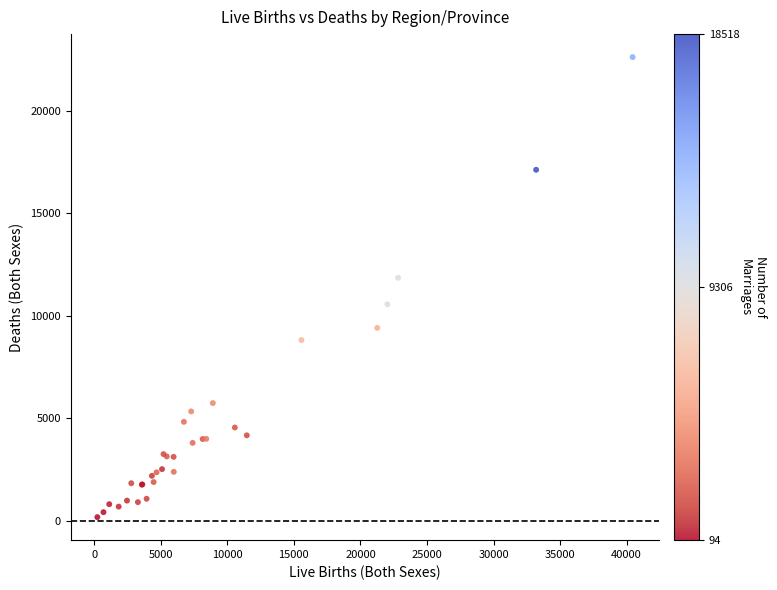

What Y value in the scatter plot is closest to 11402?

11858.0